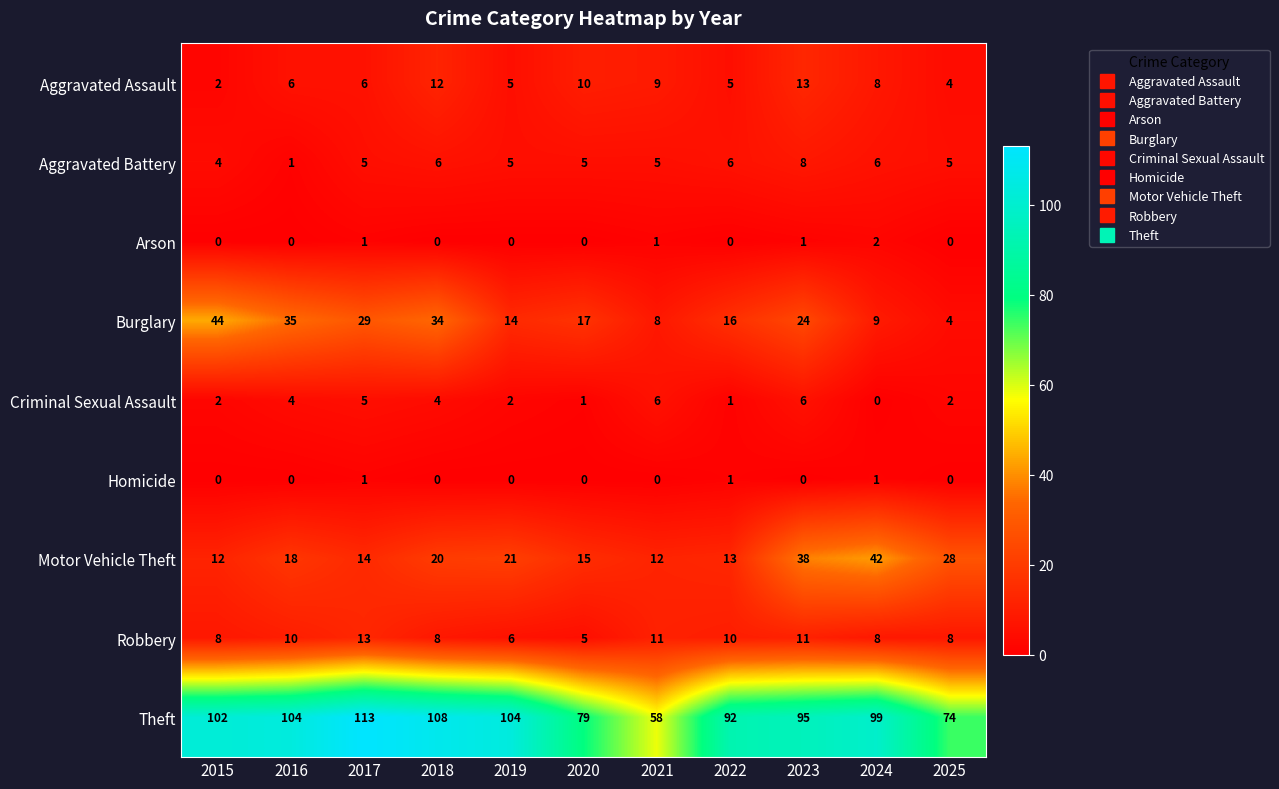

Where is Theft nearest to the value 85?

2020